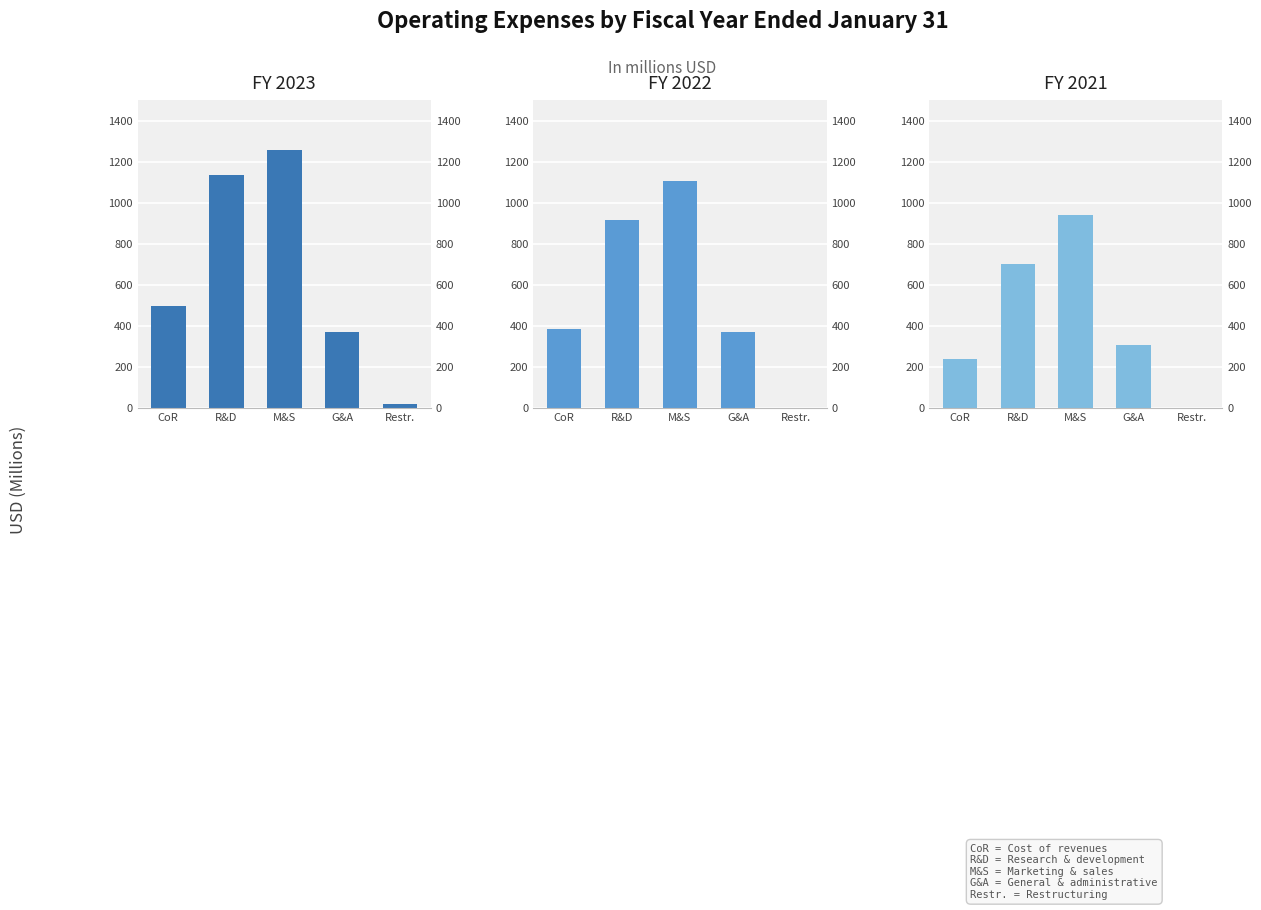

True or false: 2023 has a value of 36 at Restr..

False